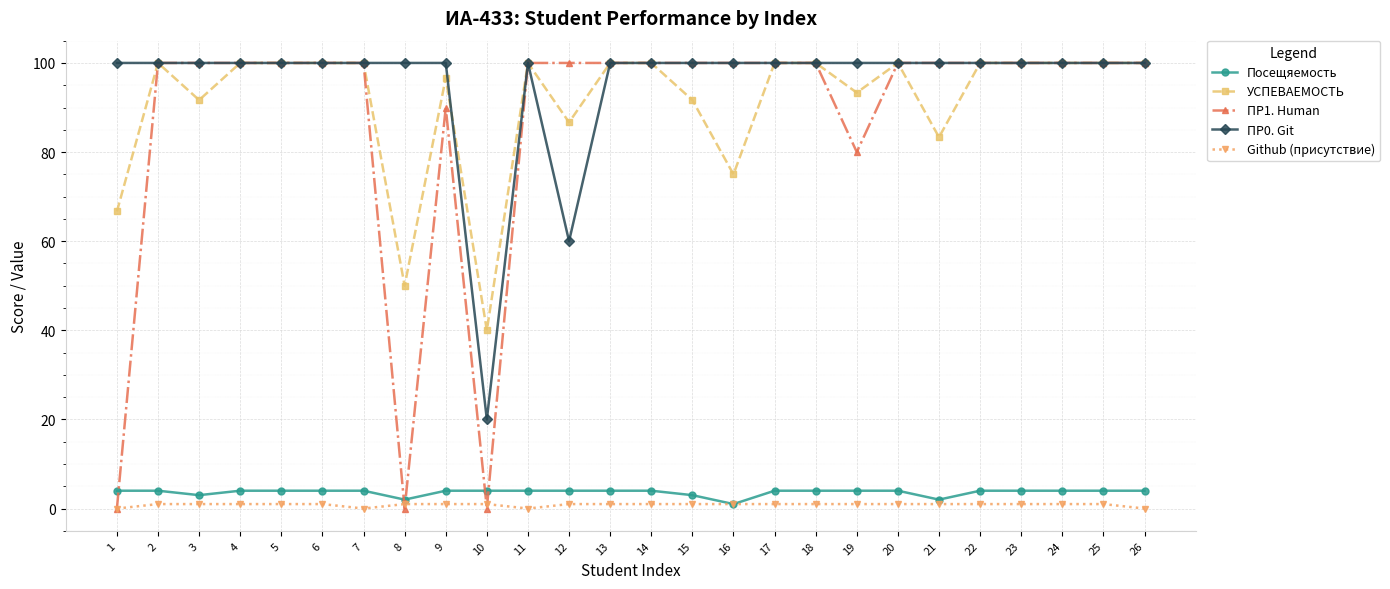

Which category has the lowest value in the УСПЕВАЕМОСТЬ series?

10